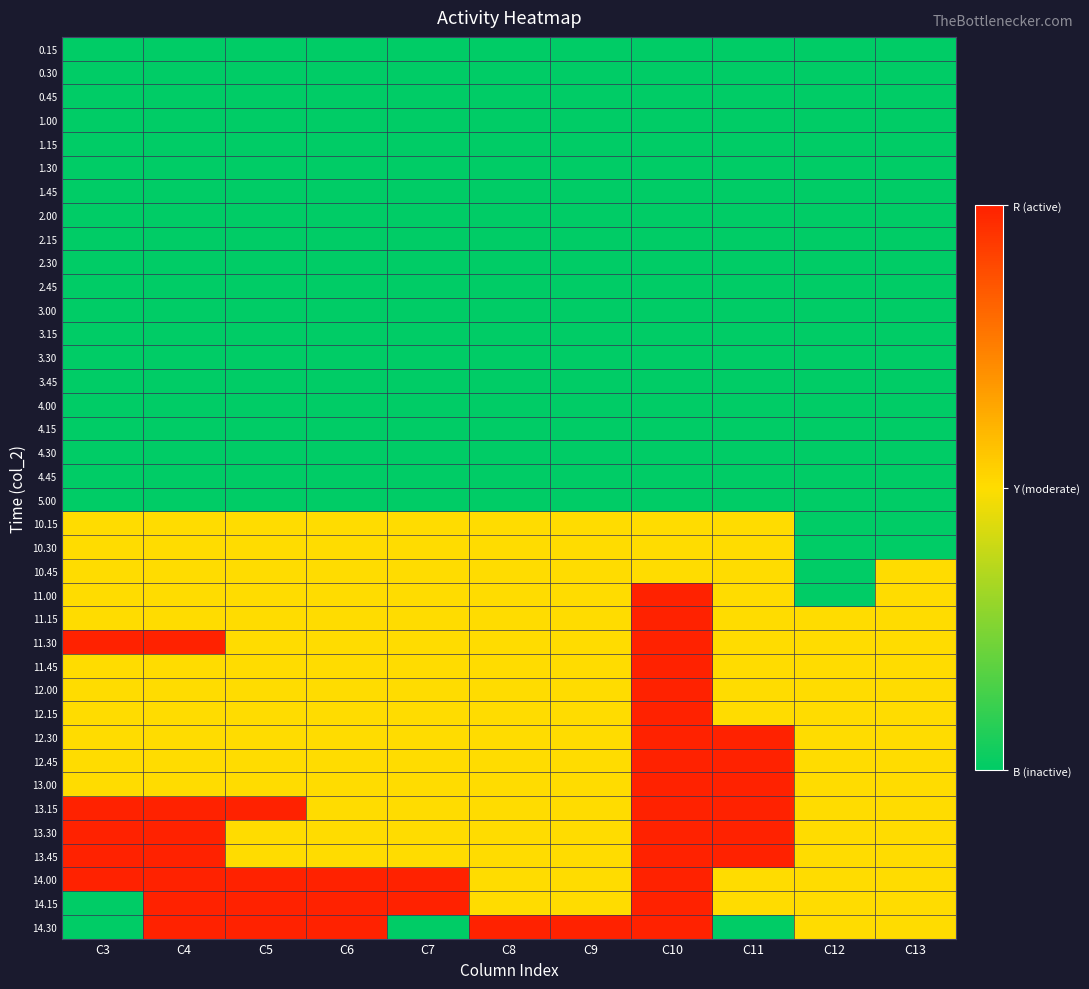

At which category is the sum across all series the highest?

C10